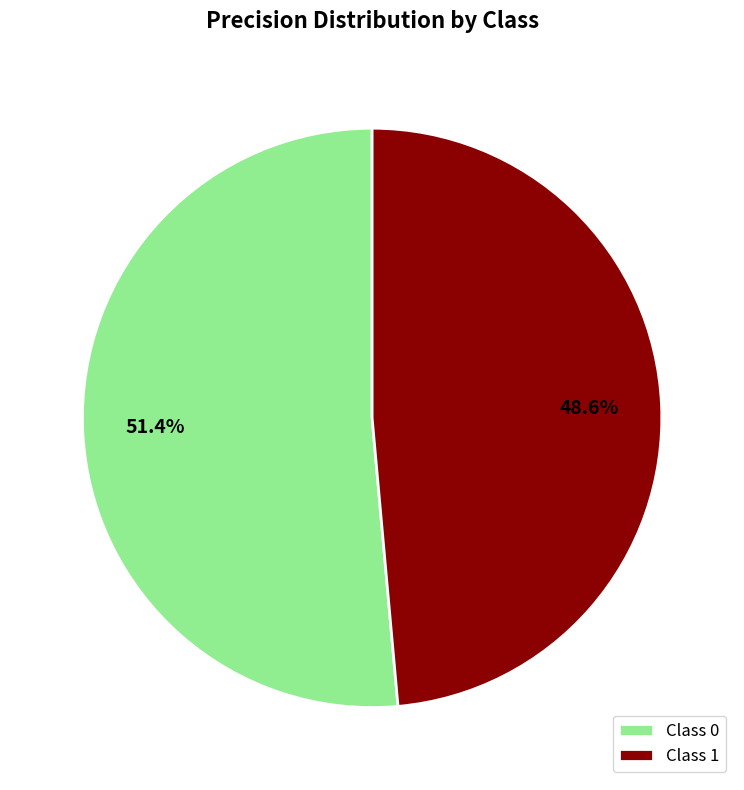

Is there a majority slice in this chart?

Yes